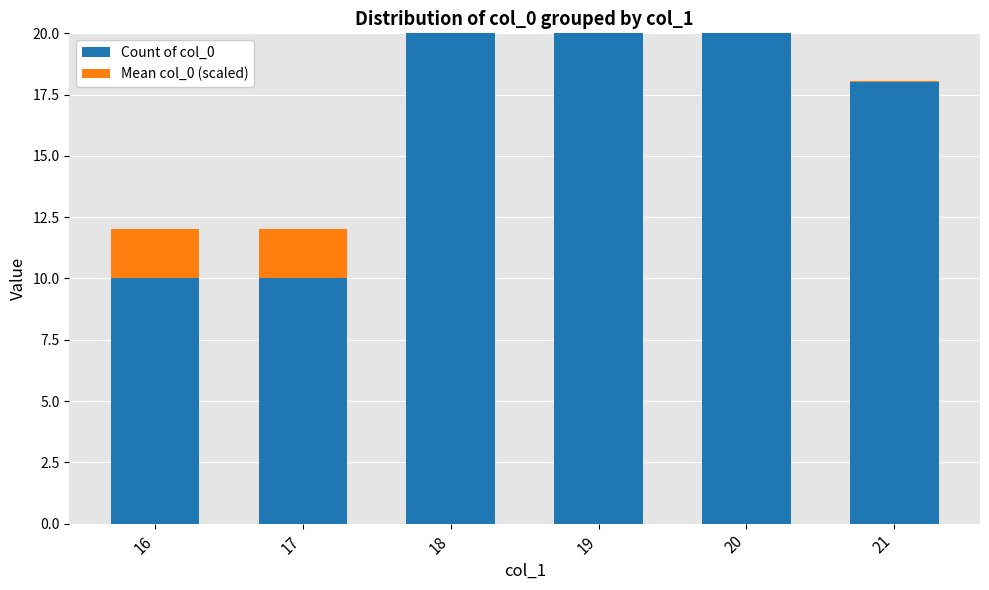

What is the sum of all Count of col_0 values?

98.0